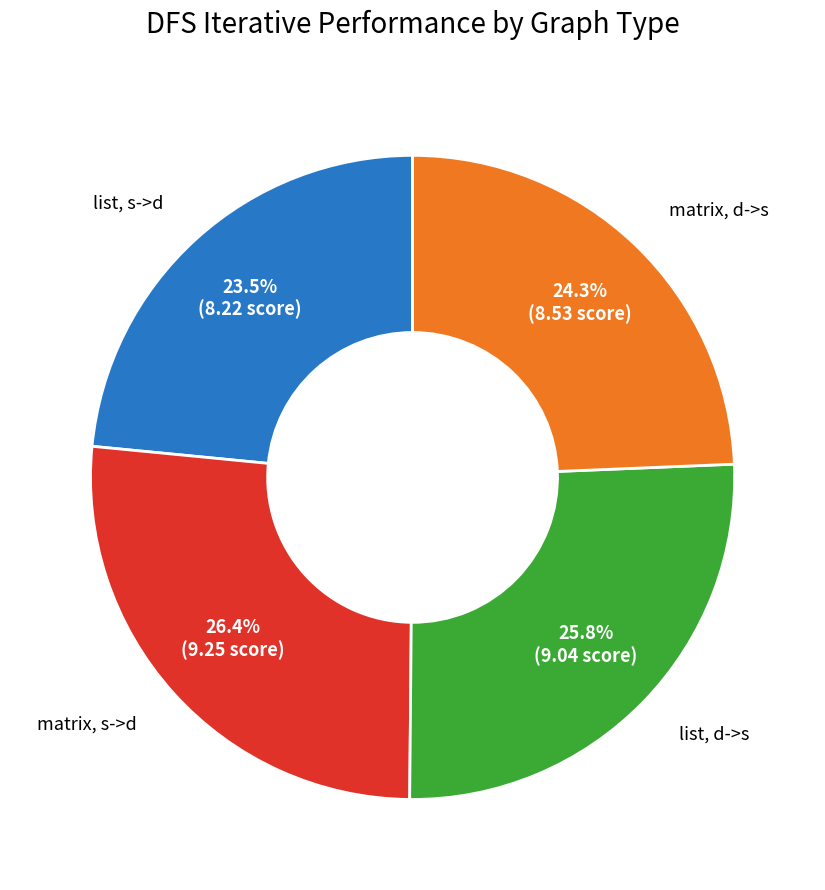

Count the number of slices in the pie.

4